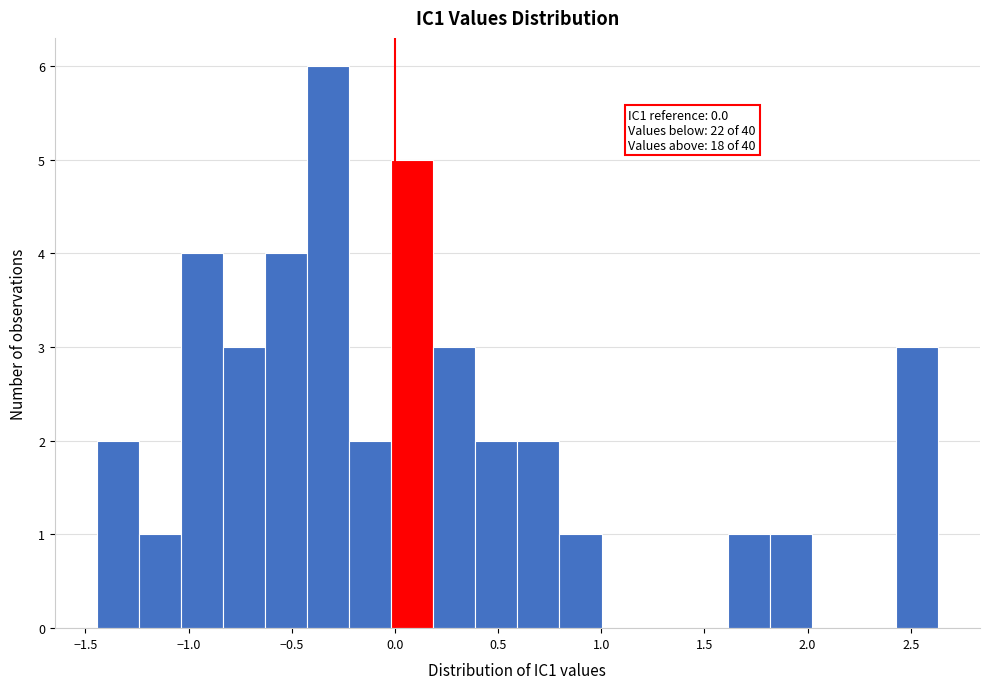

Which range on the x-axis has the tallest bar?

-0.45 to -0.20